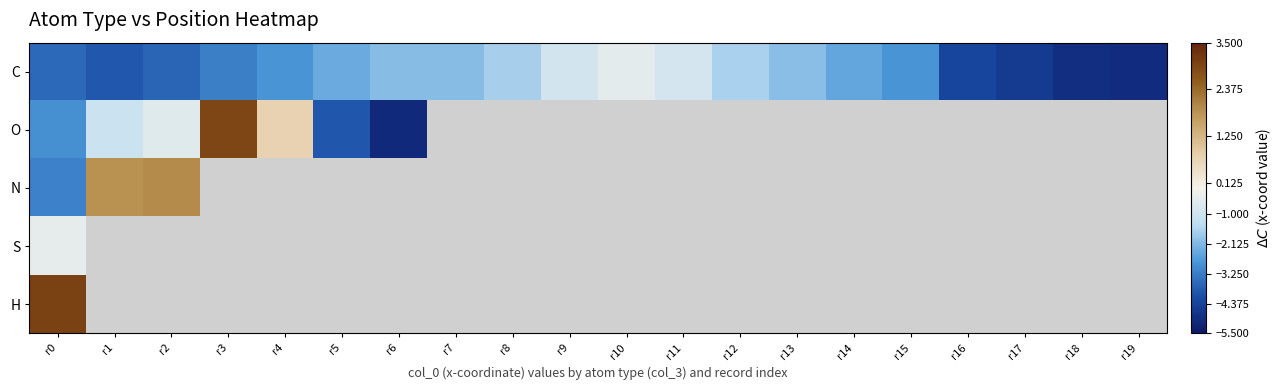

What is the highest value of the C series?

-0.5